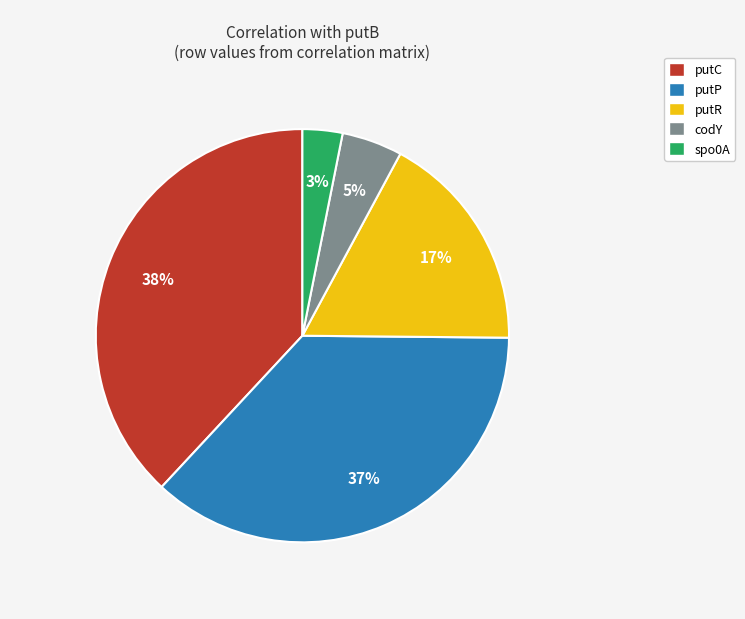

What is the largest slice in the pie chart?

putC